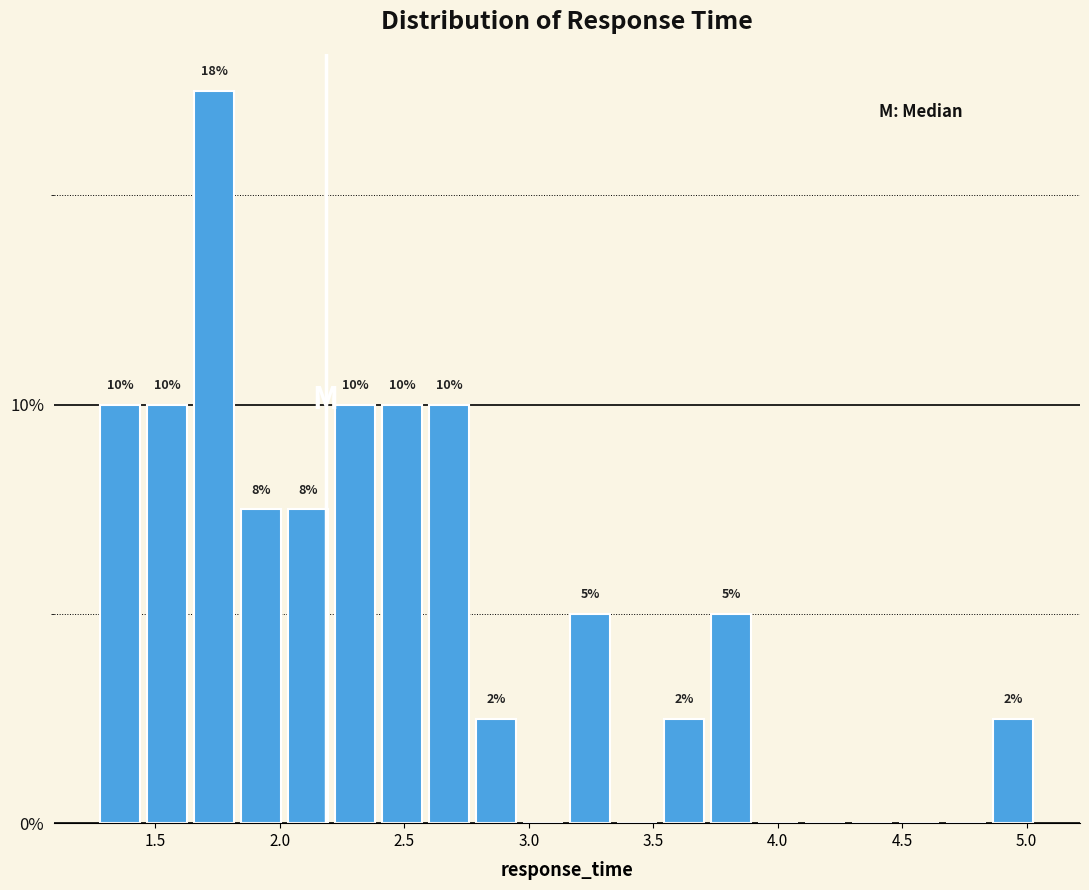

Read against the x-axis, roughly where is the centre of the tallest bar?

1.75